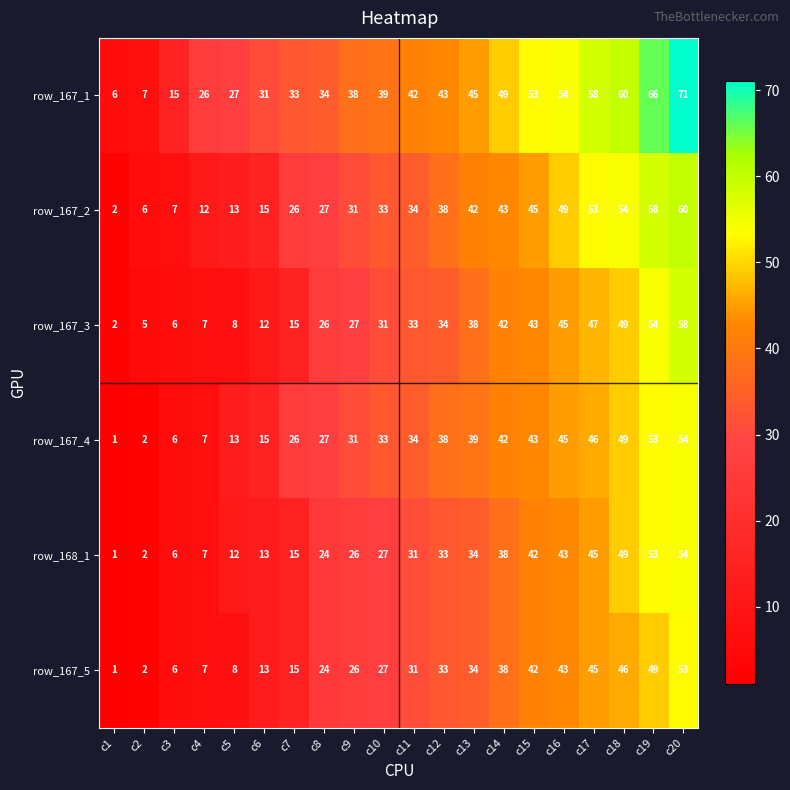

True or false: row_167_5 has a value of 42 at c15.

True